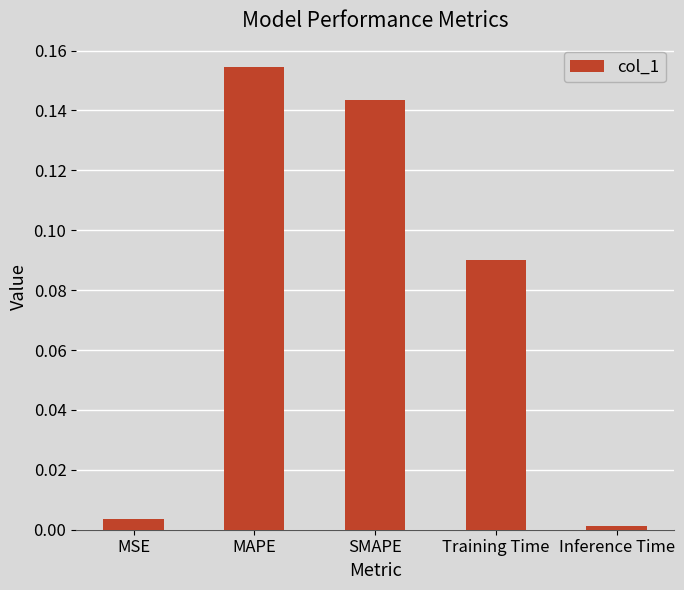

Does the chart contain stacked bars?

No